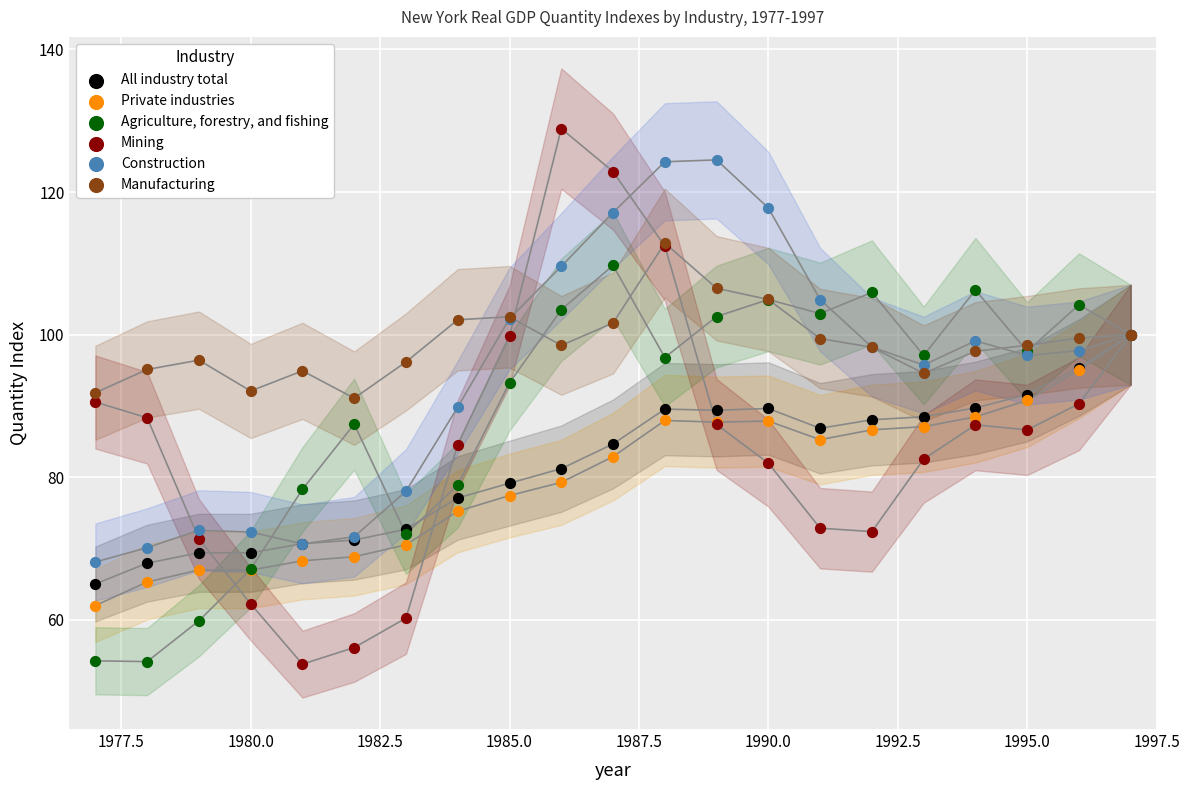

Which series contains the highest Y value?

Mining